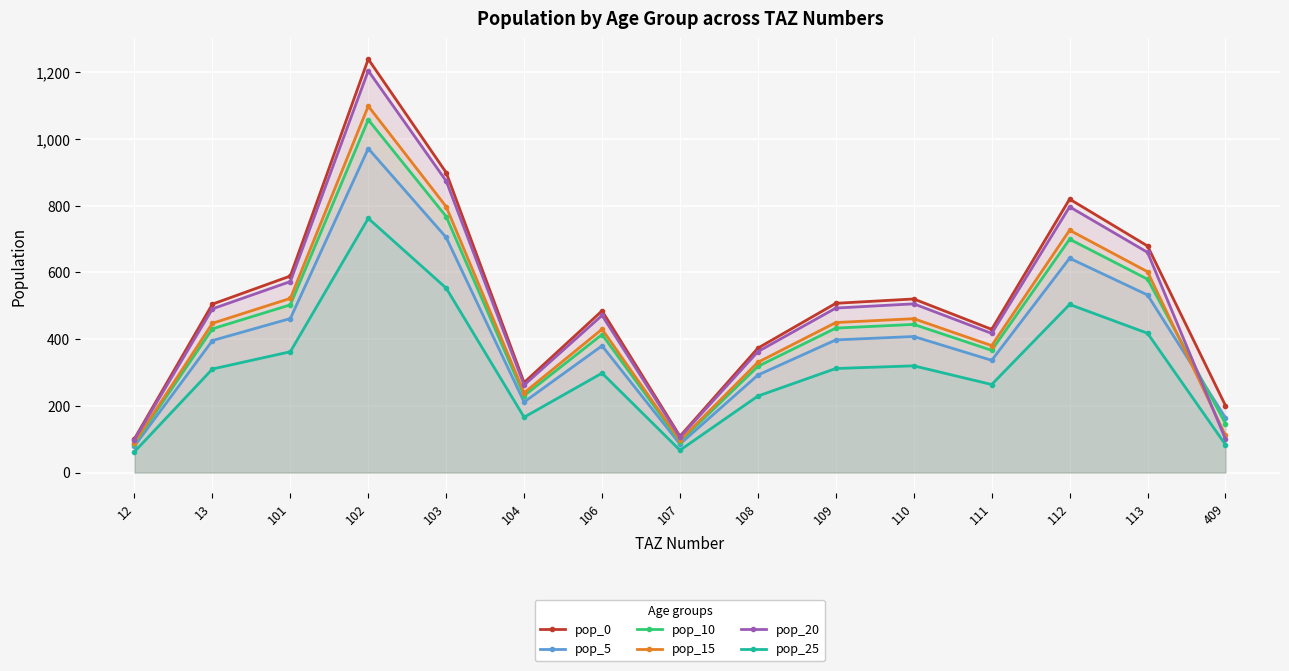

Where is pop_5 nearest to the value 525?

113